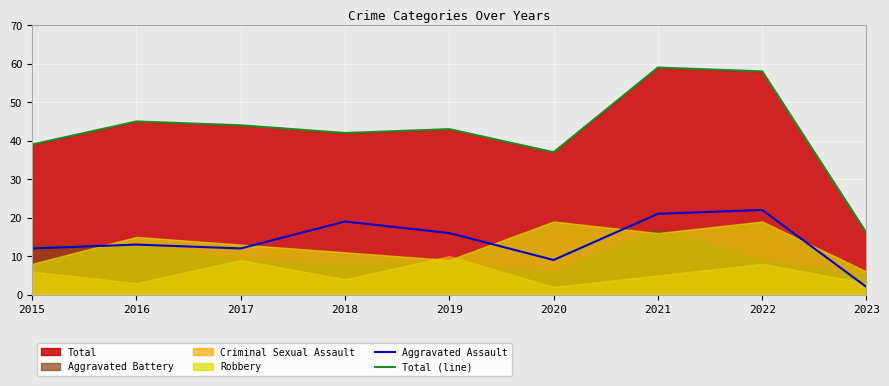

Which series has the largest total across all categories?

Total (line)